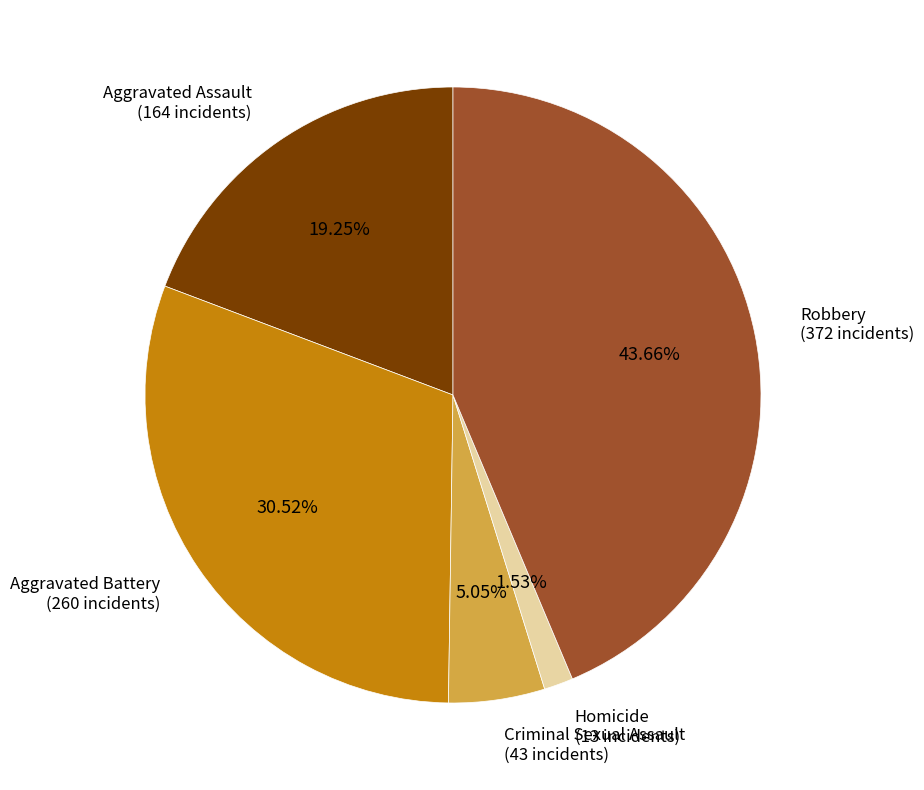

Does any single category account for the majority?

No